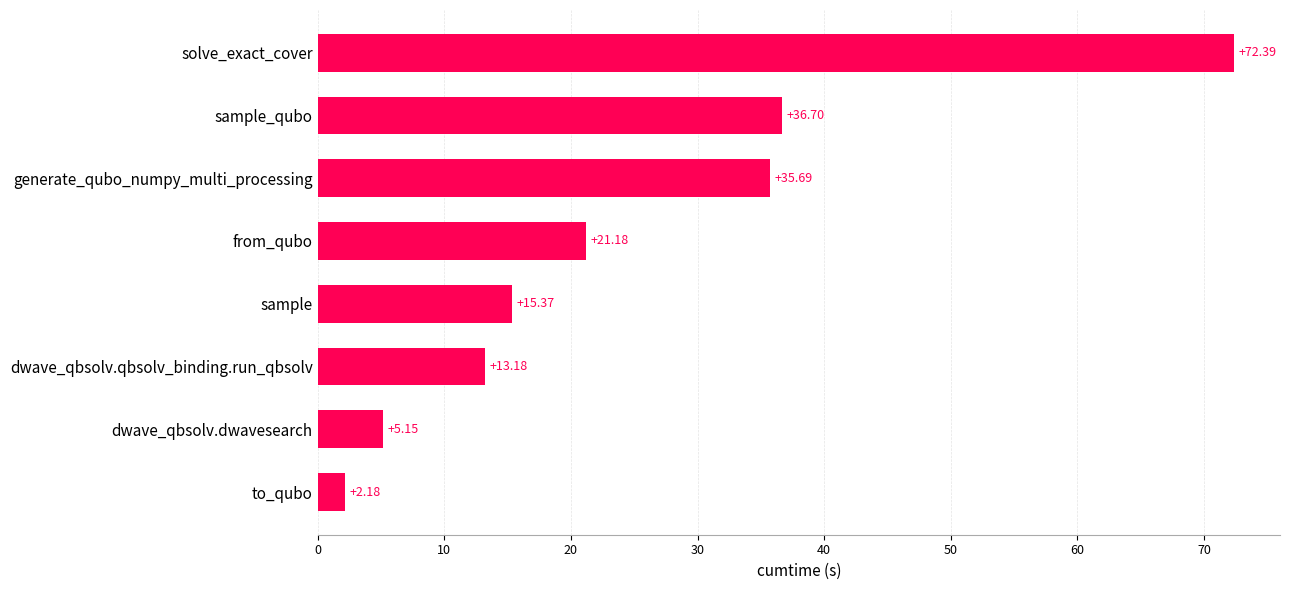

Approximately how many times larger is the value at generate_qubo_numpy_multi_processing compared to sample?

2.3